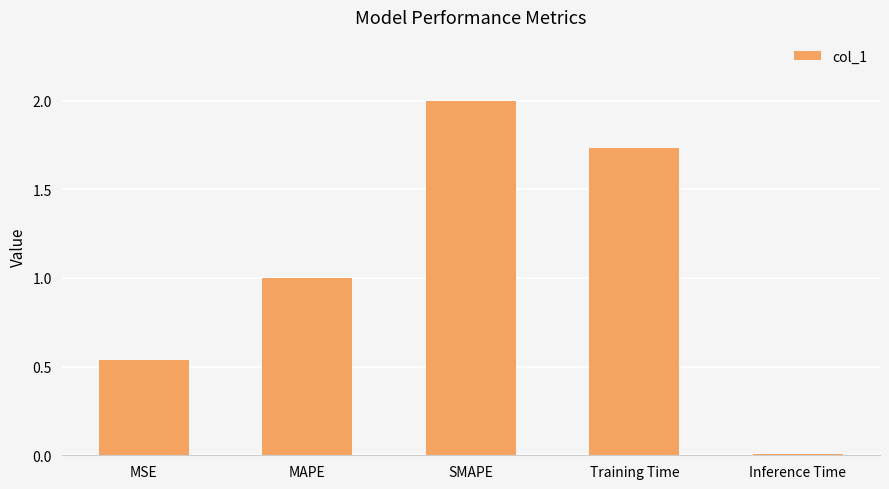

True or false: the data shows 2.0 at SMAPE.

True